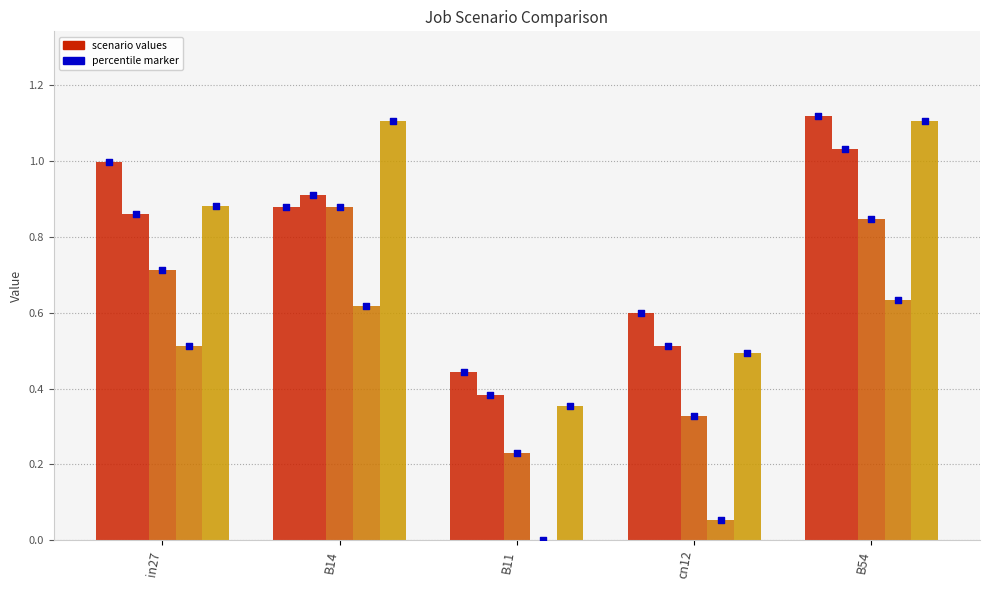

At how many categories does at least one series exceed 0?

5